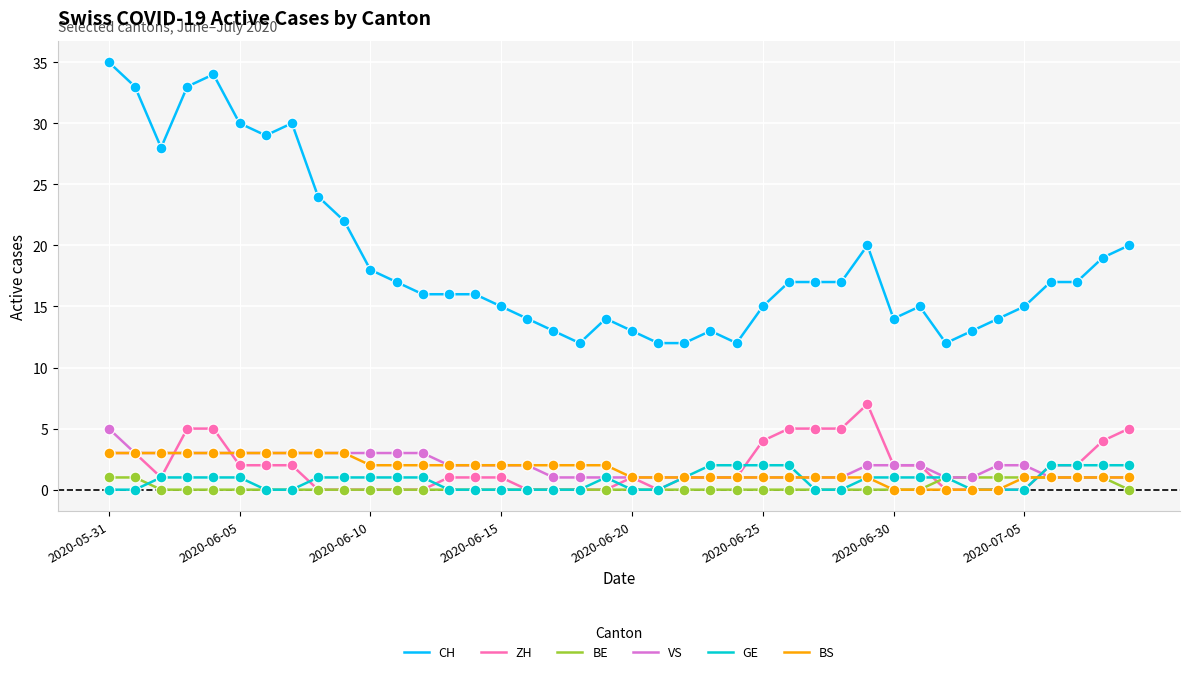

Which series has the widest spread of values?

CH